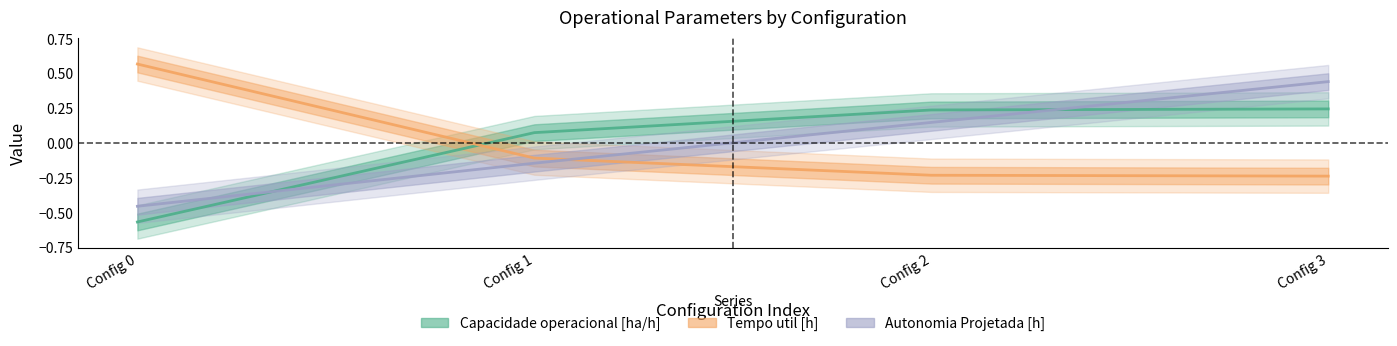

The Autonomia Projetada [h] series shows -0.1 at Config 1. True or false?

True